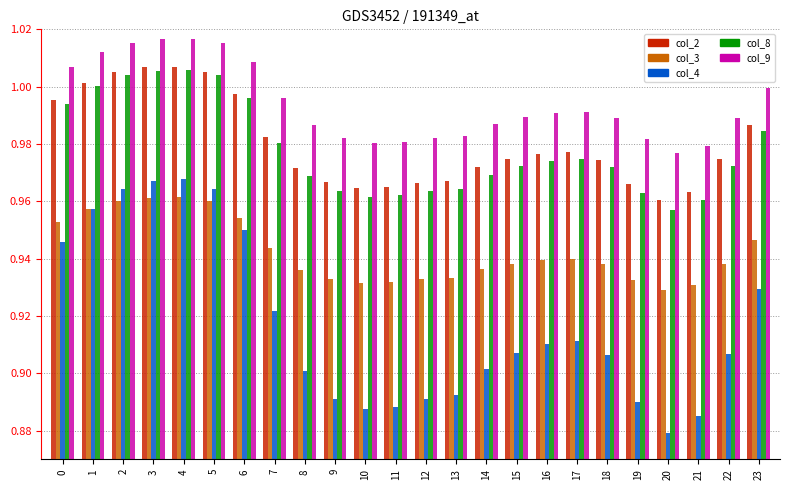

At which label does col_4 reach its minimum?

20